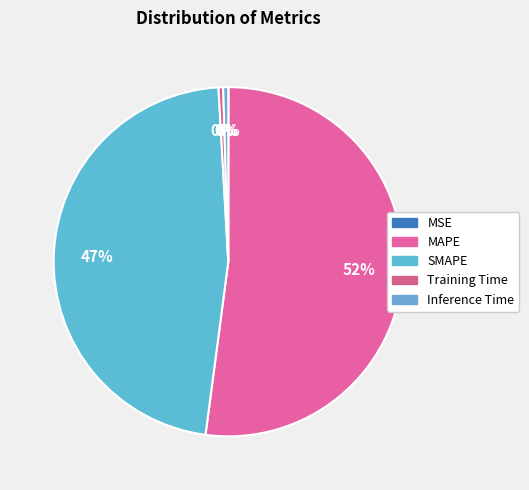

Which slice represents more than half of the pie?

MAPE